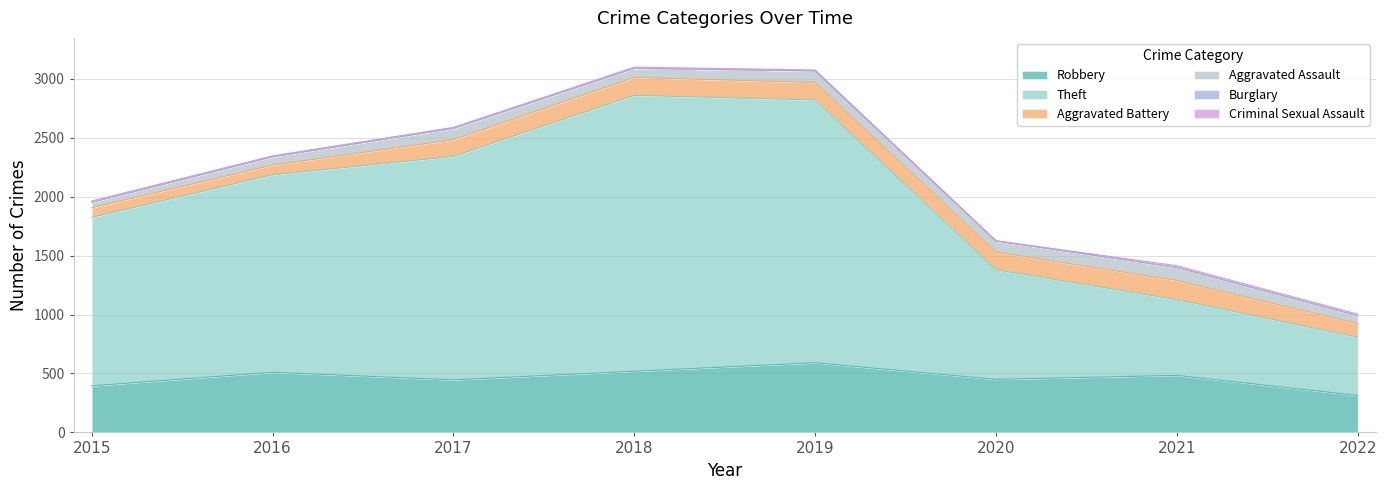

True or false: Theft has a value of 2230 at 2019.

True